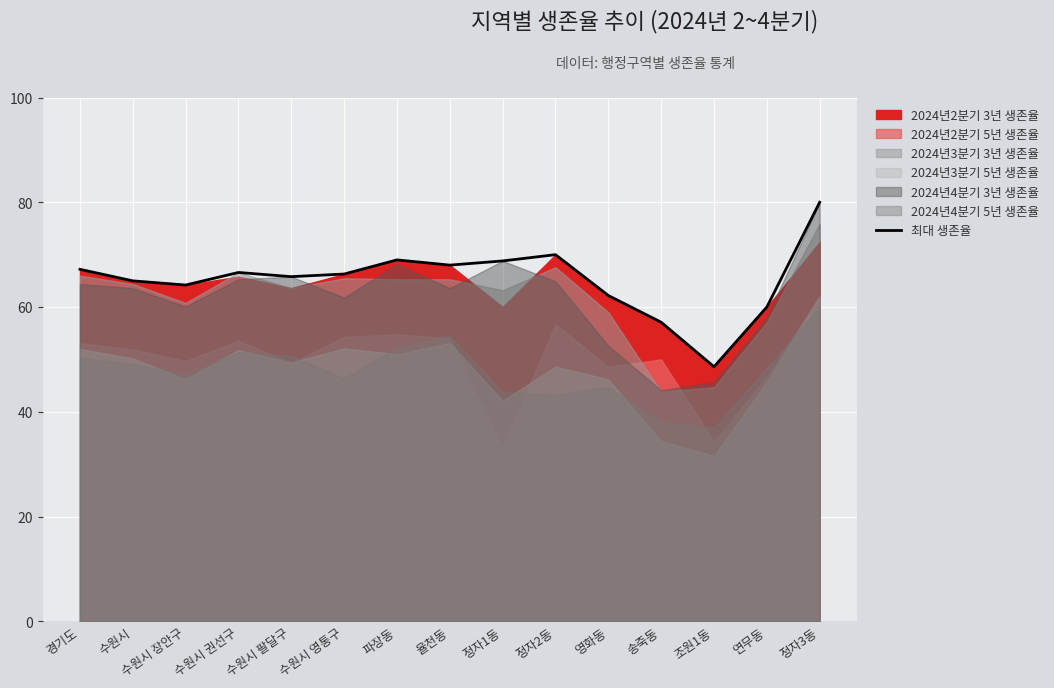

Reading left to right, extract all data points from this chart.

67.2	65.0	64.2	66.6	65.8	66.3	69.0	68.0	68.8	70.0	62.2	57.1	48.6	60.0	80.0